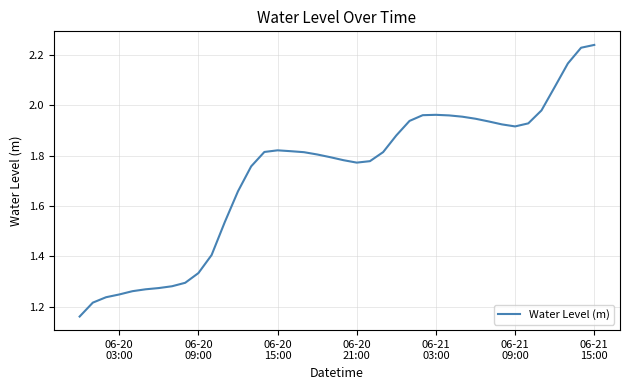

True or false: the data has more than 1 interior local peaks.

True